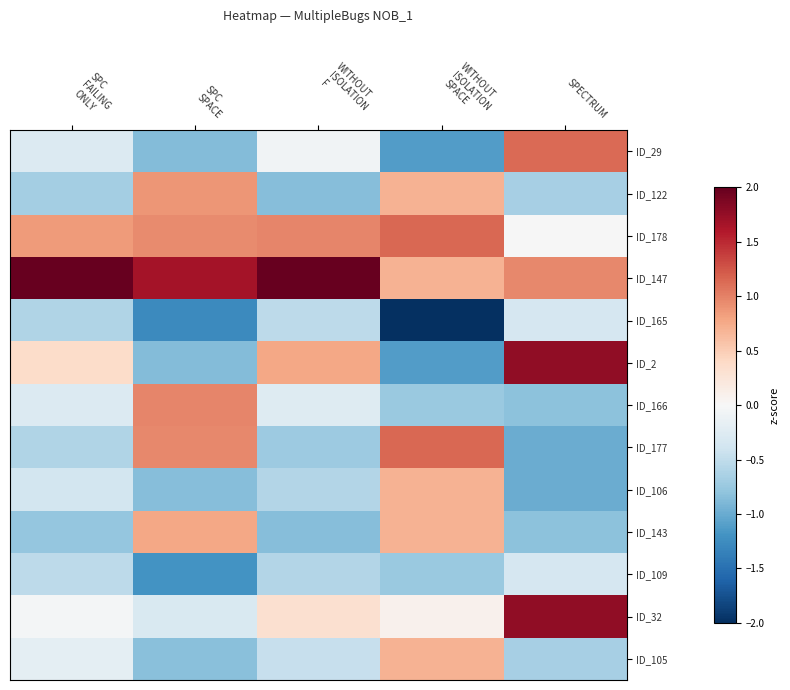

Which series has the largest range (max minus min)?

ID_2